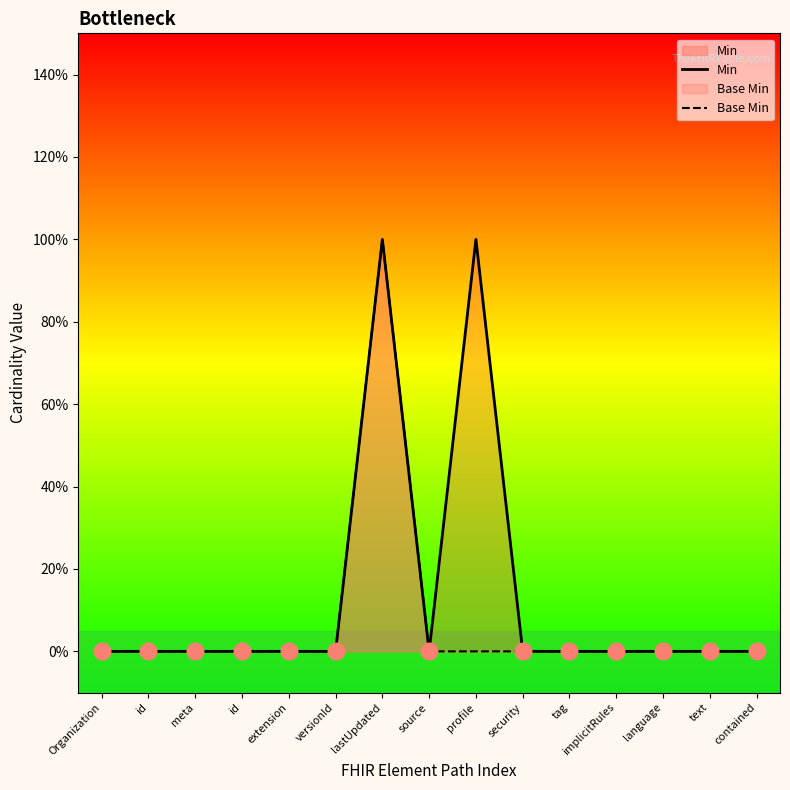

At which category does Min reach its first local valley?

source